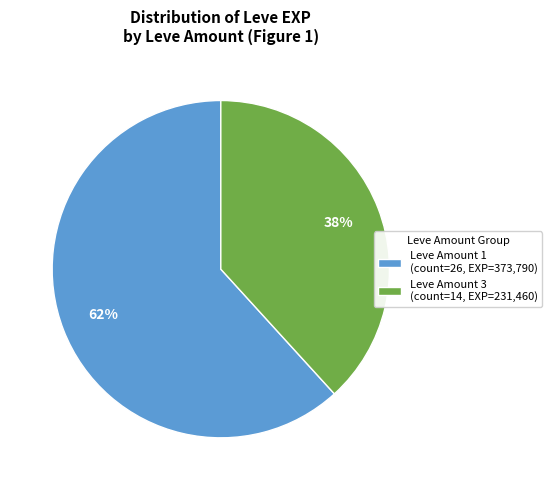

How many segments does this pie chart have?

2